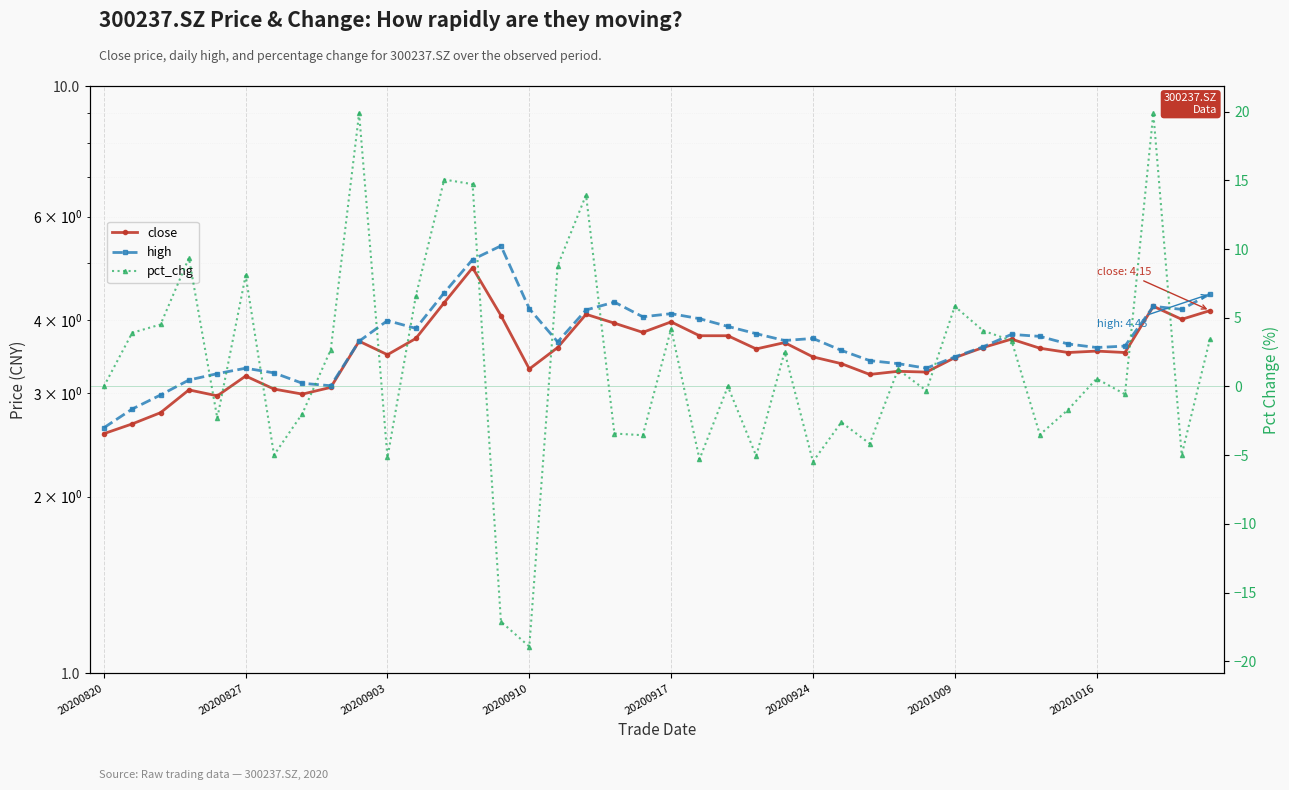

What is the smallest value displayed?

-18.9